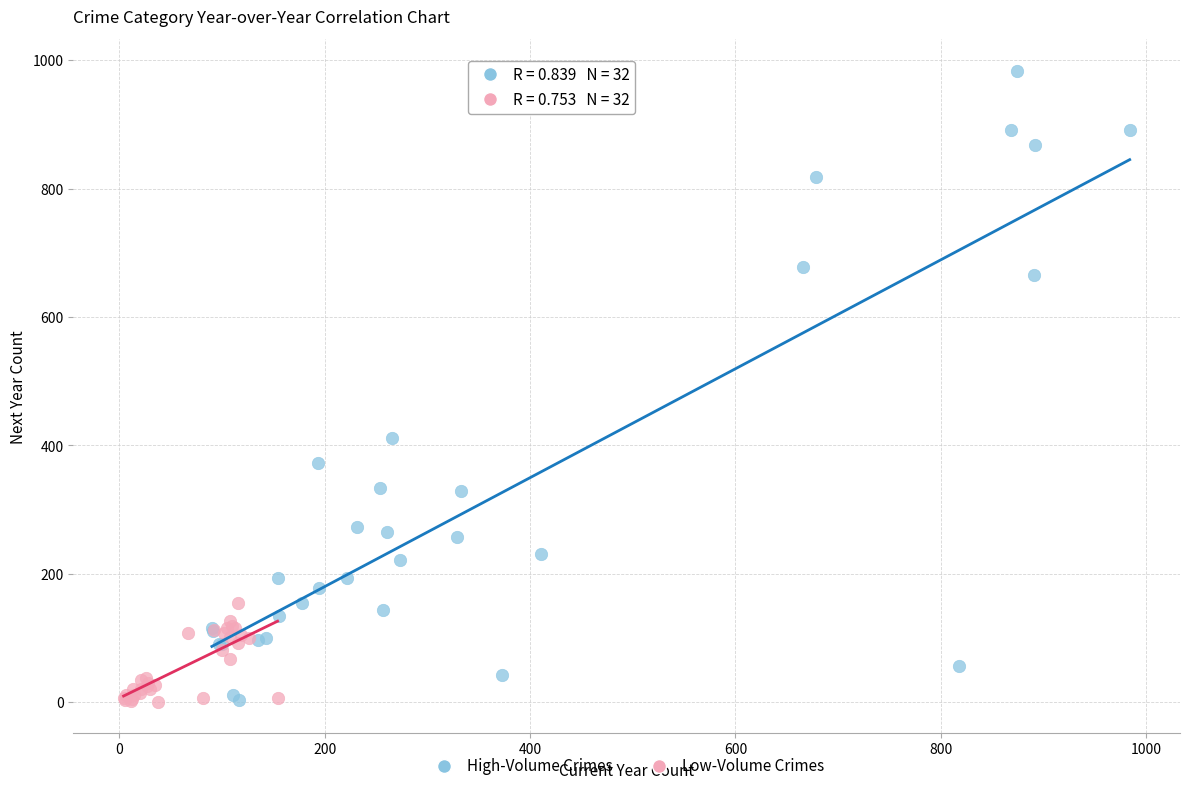

Which series has the largest Y range (max minus min)?

High-Volume Crimes